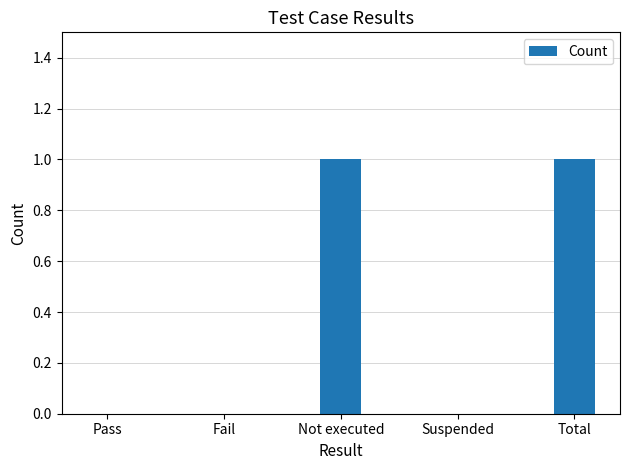

True or false: the data shows 1 at Total.

True